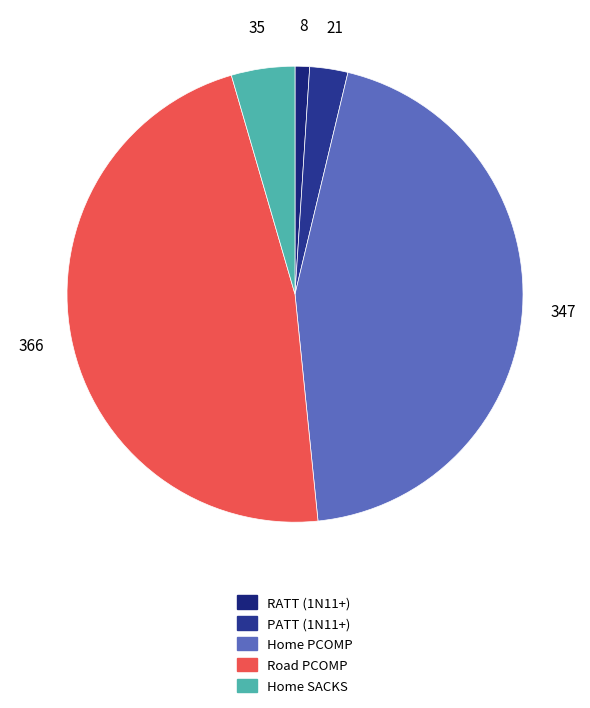

How many segments does this pie chart have?

5